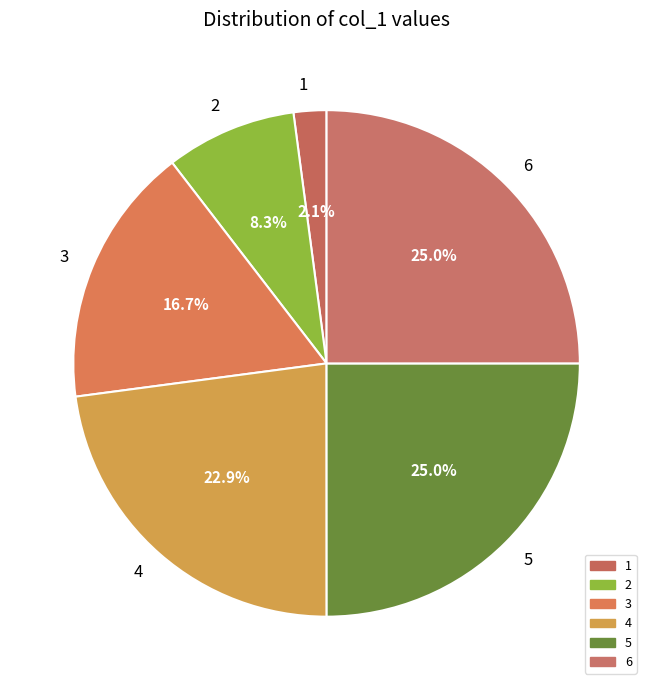

How much of the chart is everything except 4?

77.1%